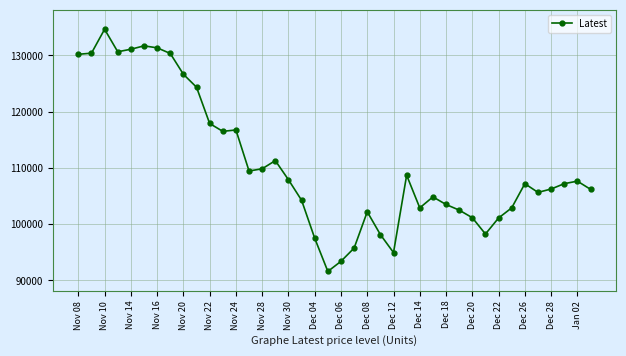

True or false: there are more than 1 points higher than both neighbors.

True